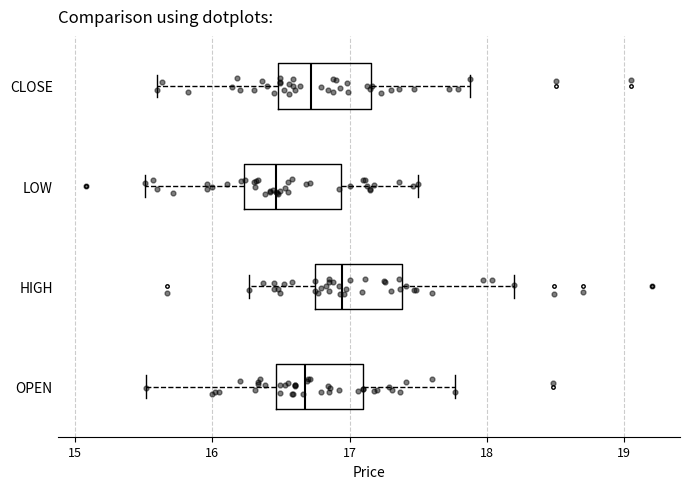

Reading bottom to top, read every box against the x-axis: the position of its median line, the range the box covers, and the ends of its whiskers. The values are not printed on the chart, so give them approximately, as read against the axis.

OPEN: median 16.7, box 16.5 to 17.1, whiskers 15.5 to 17.8
HIGH: median 16.9, box 16.8 to 17.4, whiskers 16.3 to 18.2
LOW: median 16.5, box 16.2 to 16.9, whiskers 15.5 to 17.5
CLOSE: median 16.7, box 16.5 to 17.2, whiskers 15.6 to 17.9